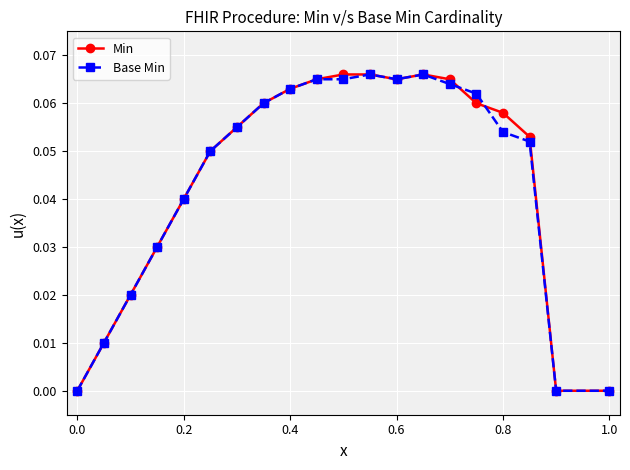

Is this an area chart (filled region under the line)?

No